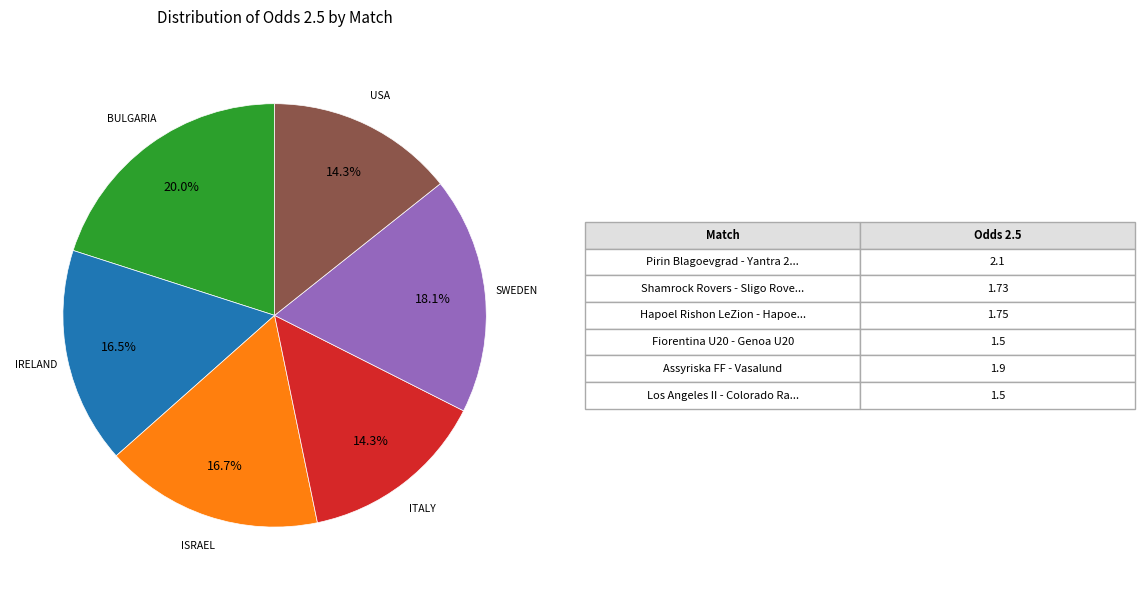

To the nearest percent, what is the difference between the largest and smallest slice percentages?

6%